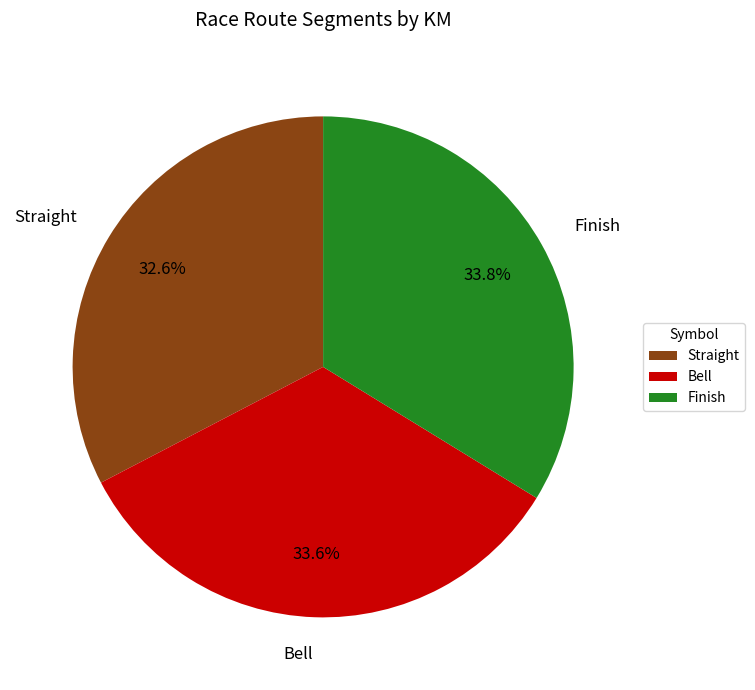

Which slice is the smallest?

Straight